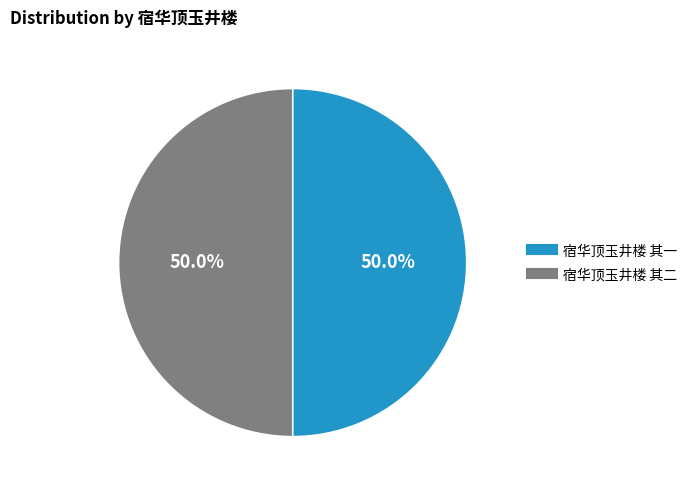

What is the ratio of the value at 宿华顶玉井楼 其二 to the value at 宿华顶玉井楼 其一?

1.0